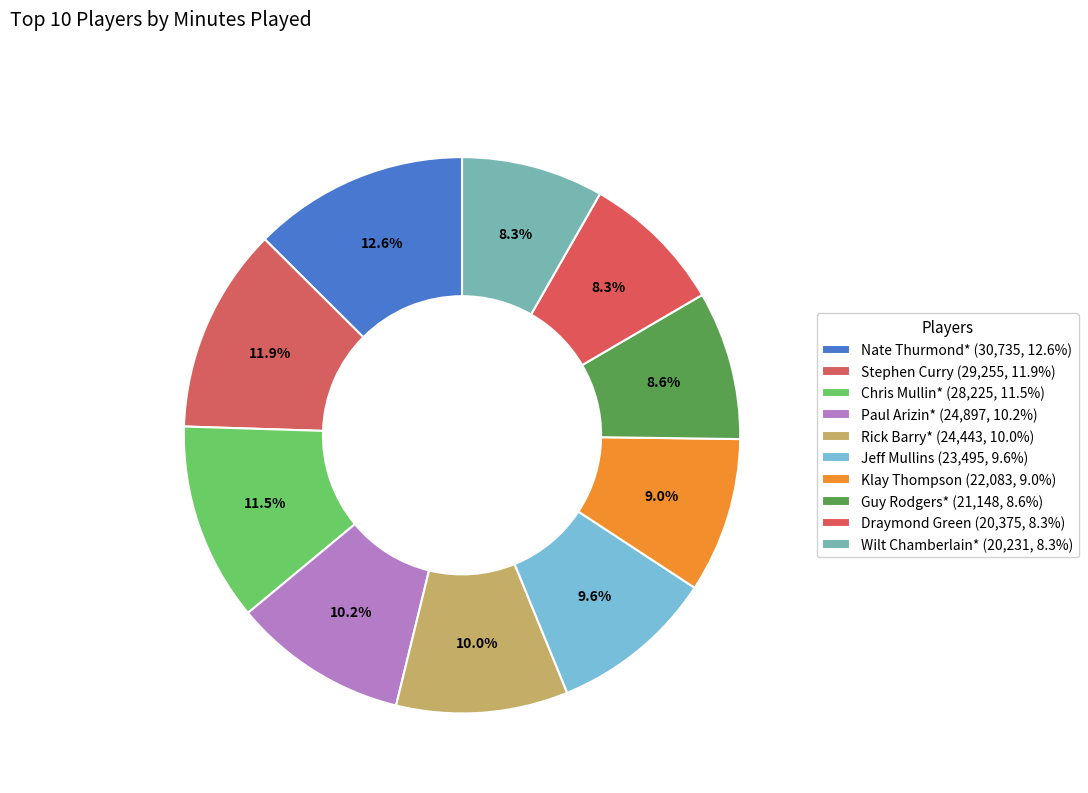

What is the ratio of the value at Chris Mullin* to the value at Nate Thurmond*?

0.9